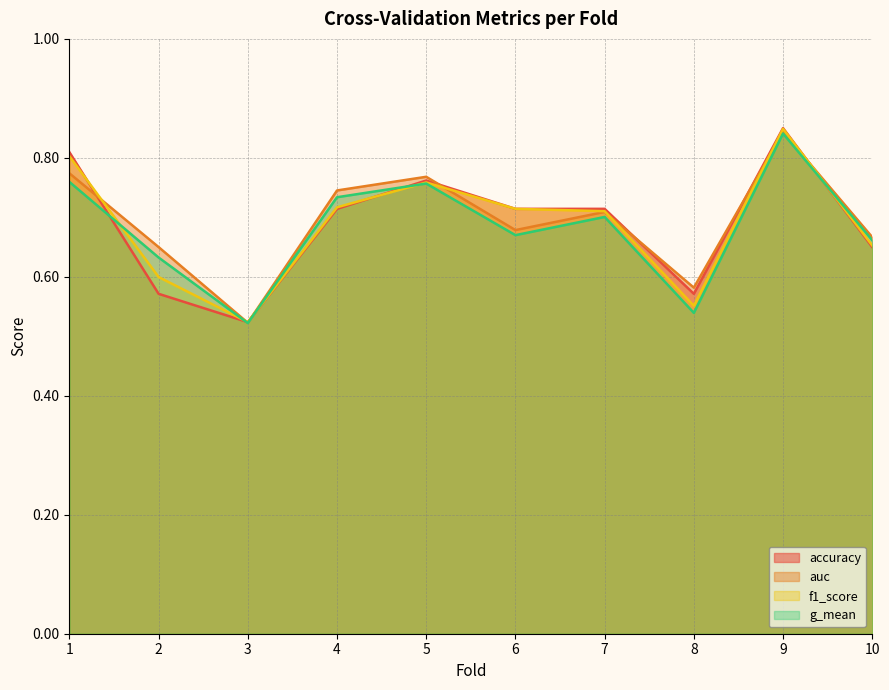

List the labels in order of auc value, largest first.

9, 1, 5, 4, 7, 6, 10, 2, 8, 3